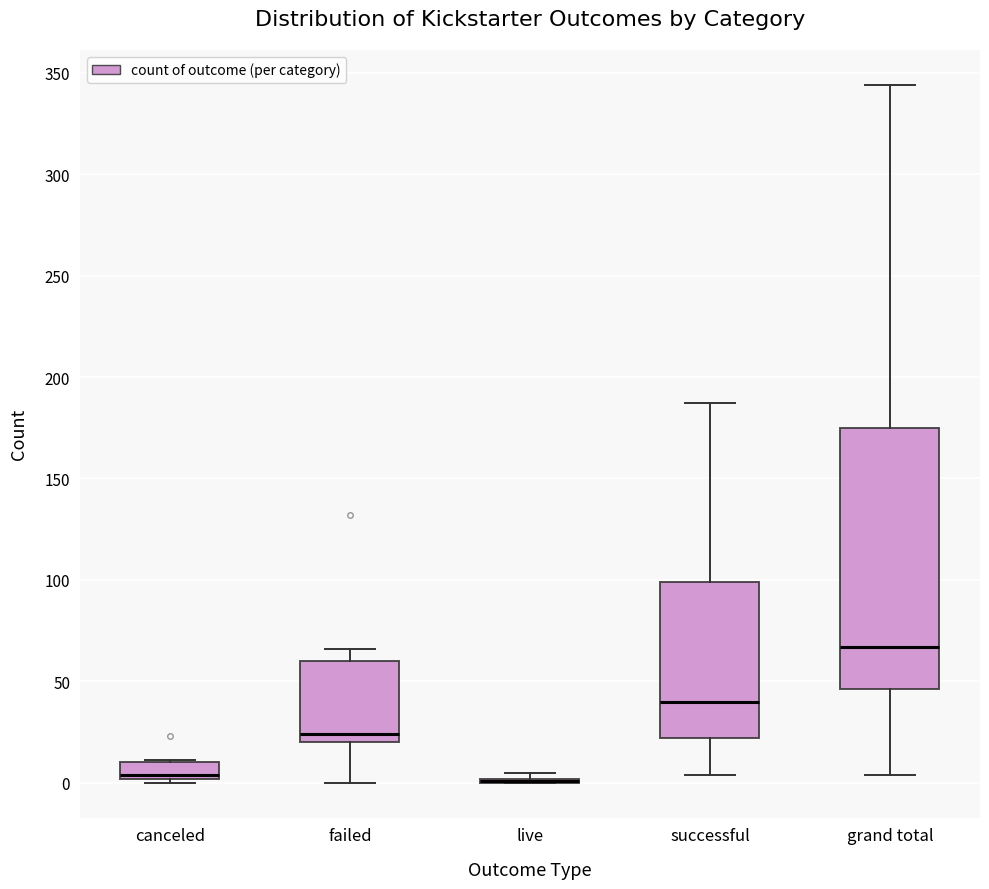

Where does the upper whisker of the box for successful end on the y-axis? The values are not printed on the chart, so give them approximately, as read against the axis.

185